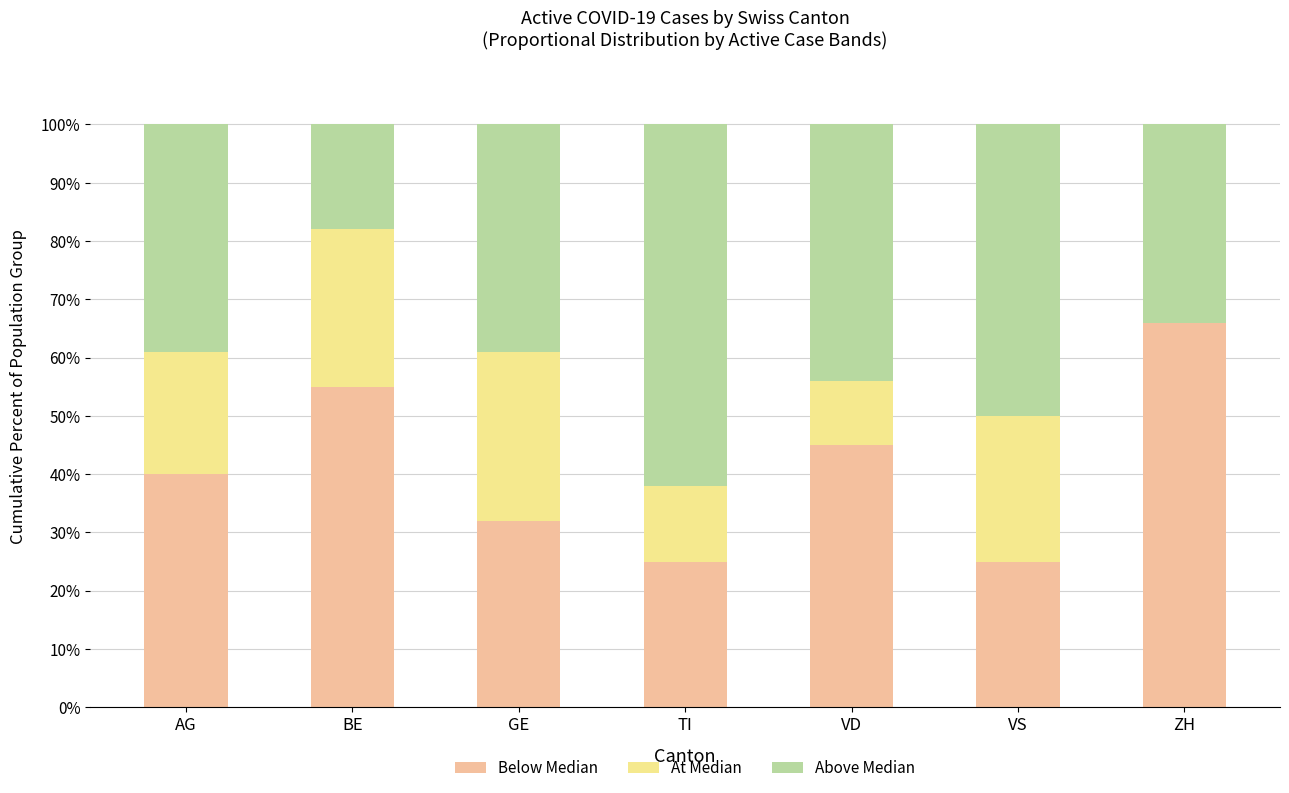

What is the total value across all series at BE?

100